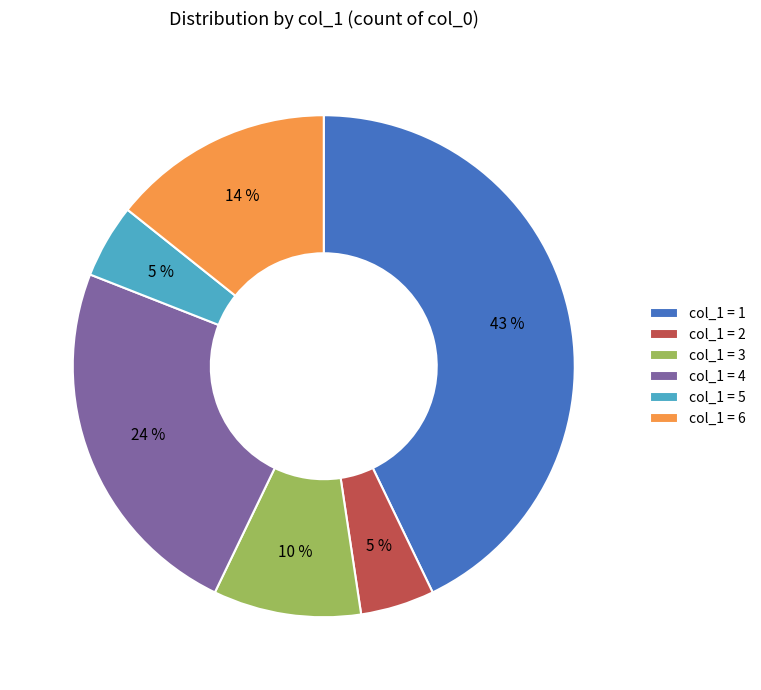

To the nearest percent, what is the difference between the largest and smallest slice percentages?

38%